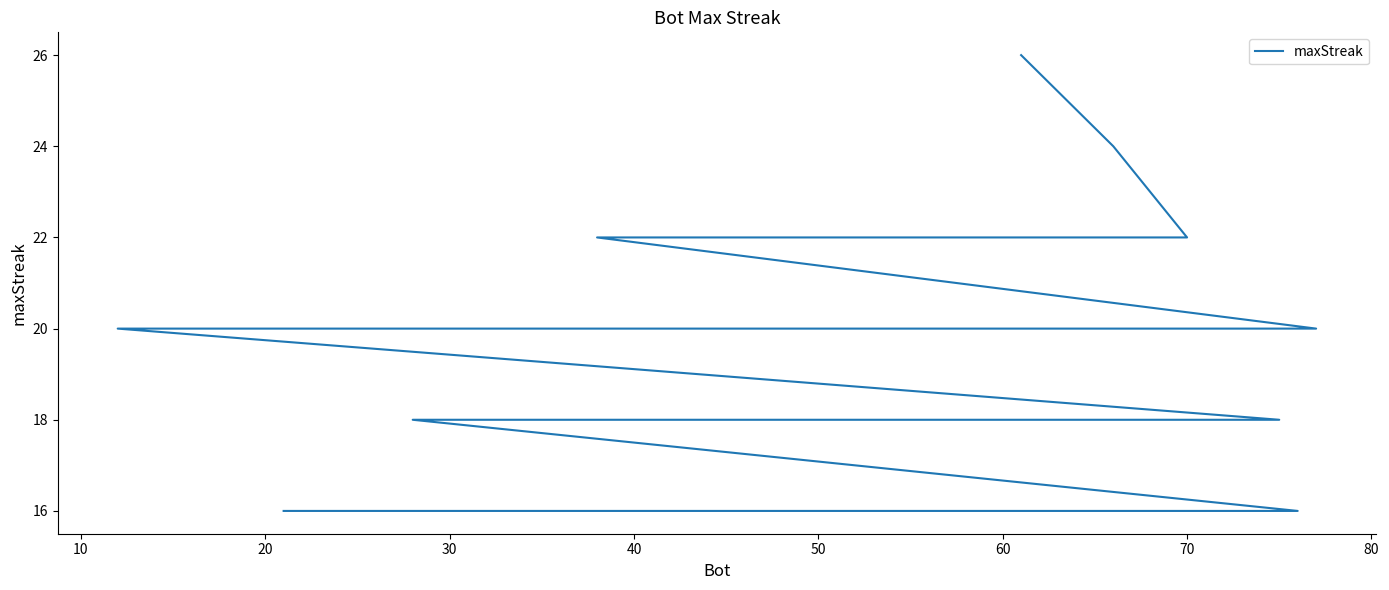

What is the sum of all values?

386